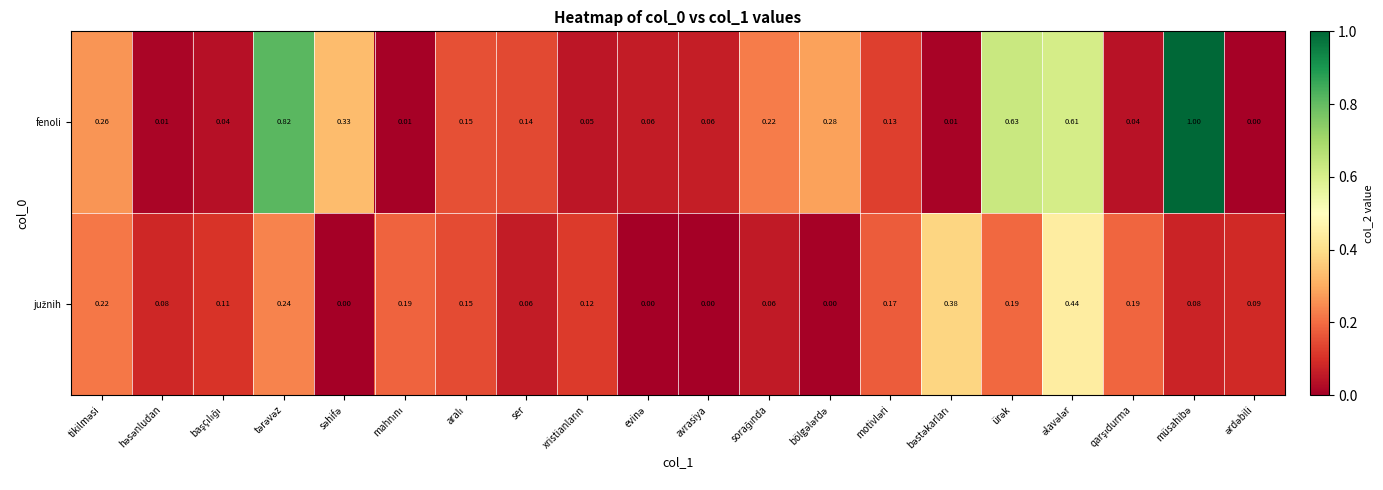

Which series has the largest total across all categories?

fenoli